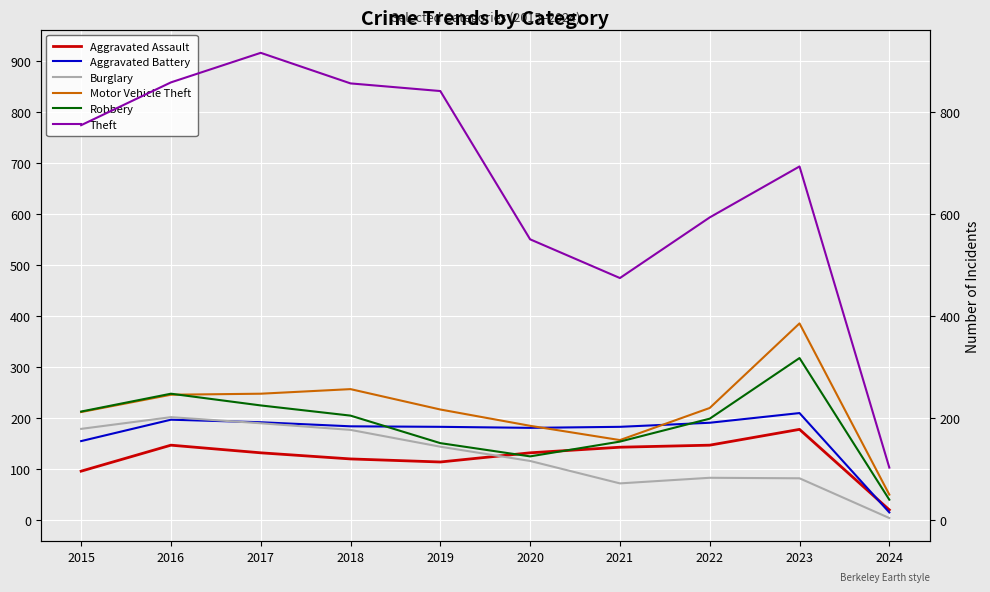

What is the total value across all series at 2015?

1624